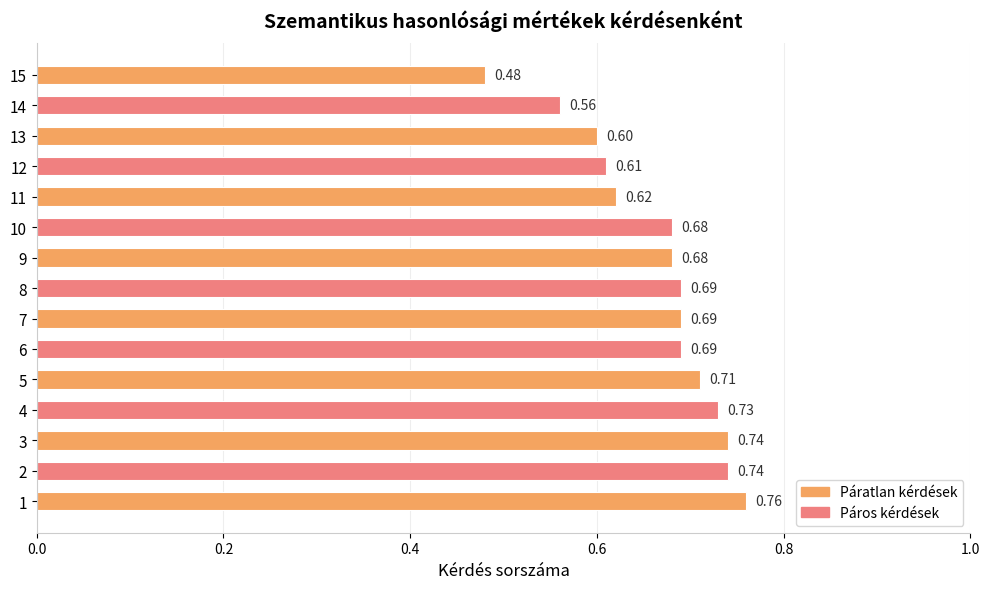

Between 4 and 11, which is larger?

4